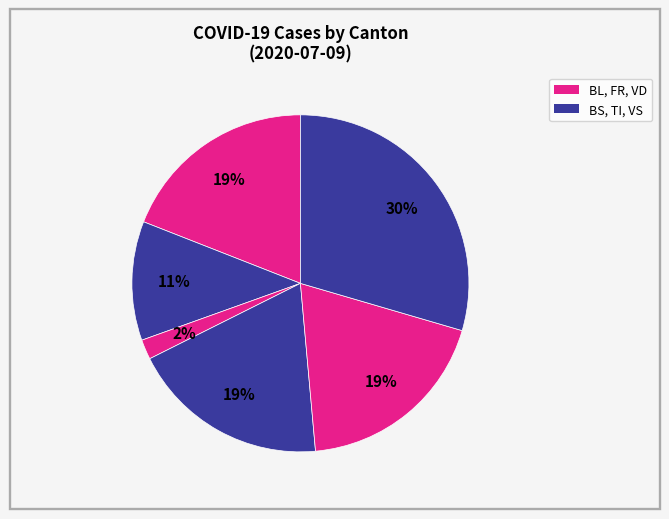

How many slices are in this pie chart?

6